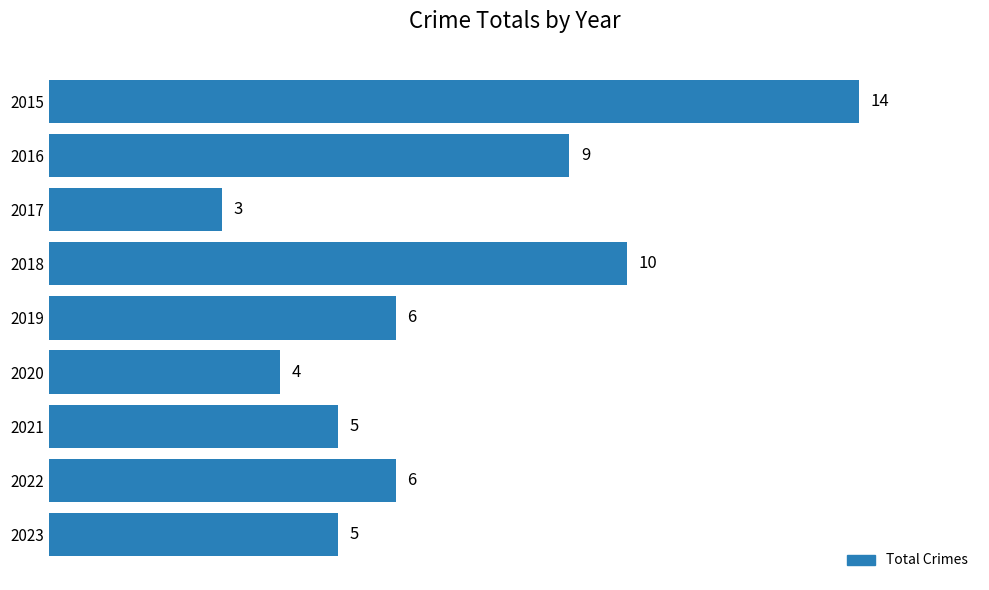

The value at 2019 is 6. True or false?

True